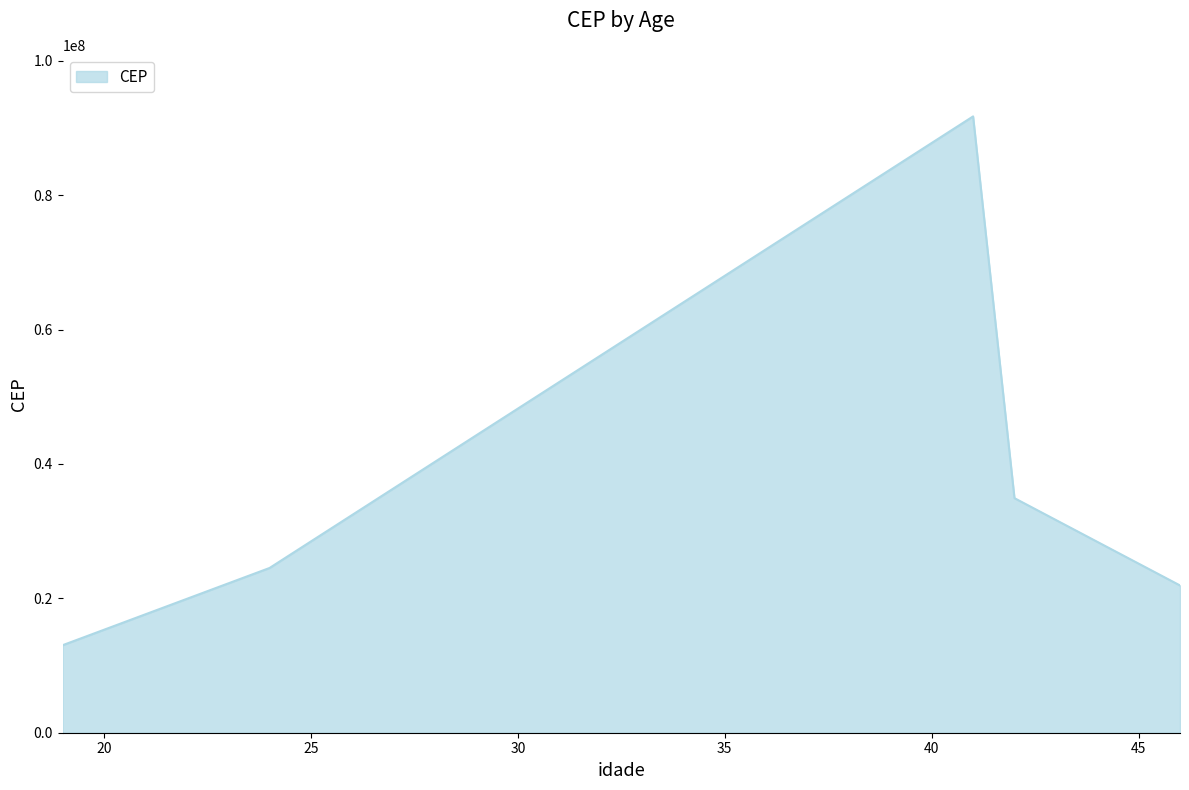

What is the difference between the maximum and second lowest values?

69813282